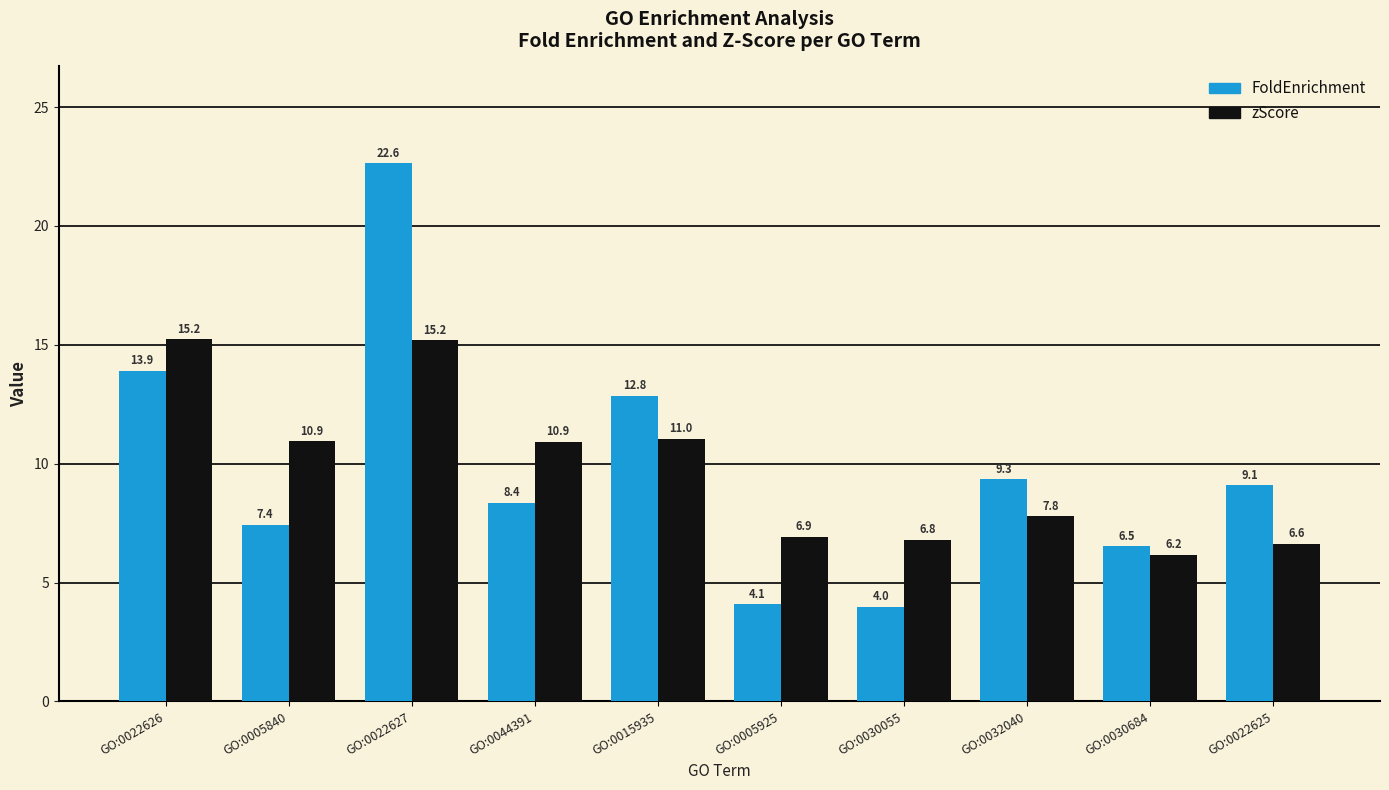

What is the difference between the zScore values at GO:0022626 and GO:0030684?

9.1